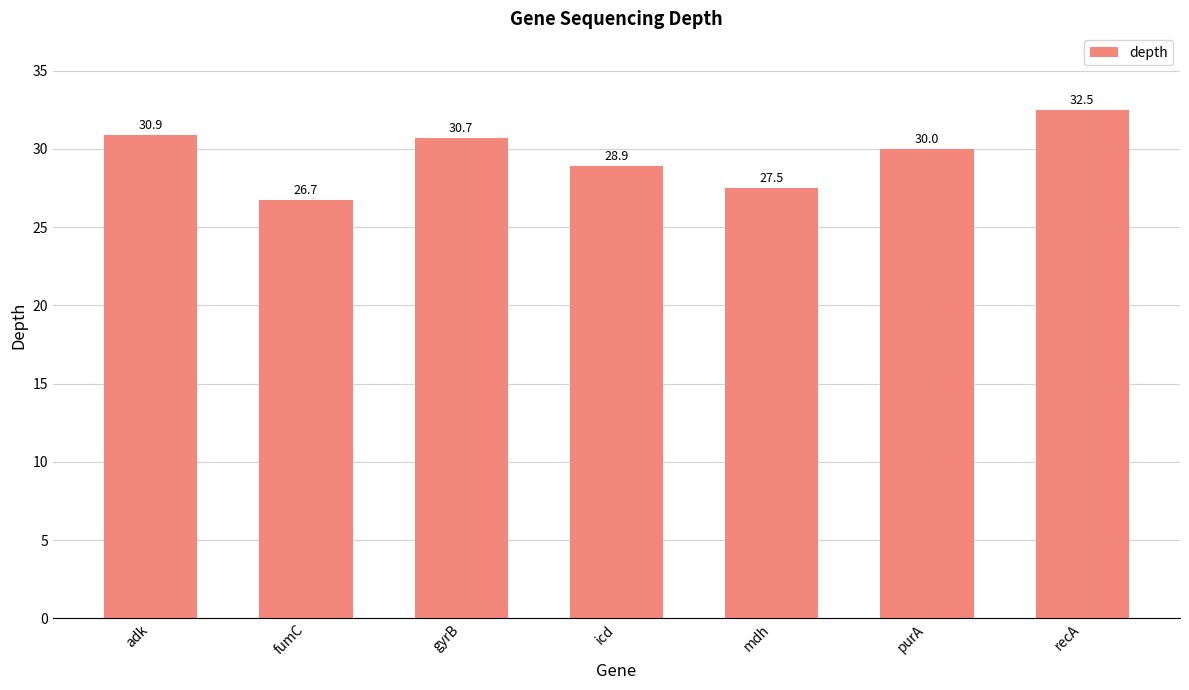

What is the sum of the values at purA and adk?

60.9